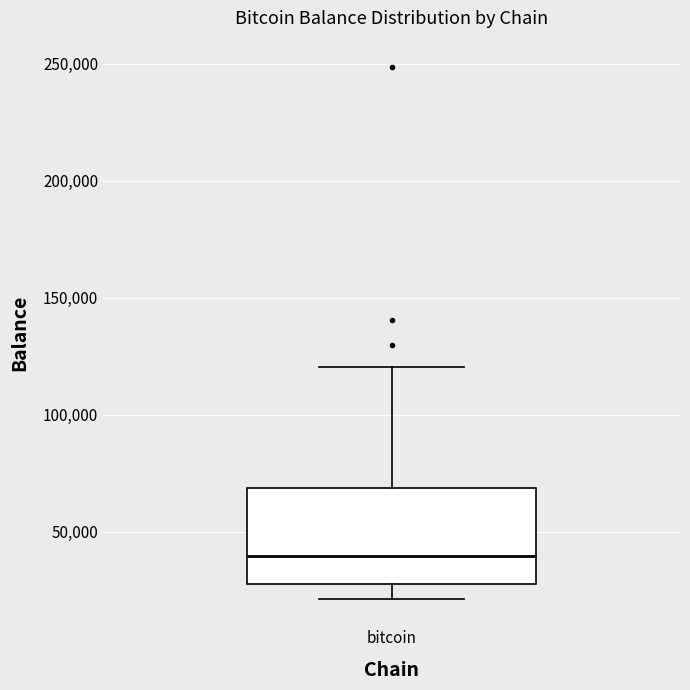

Where is the lower edge of the box for bitcoin on the y-axis? The values are not printed on the chart, so give them approximately, as read against the axis.

25000